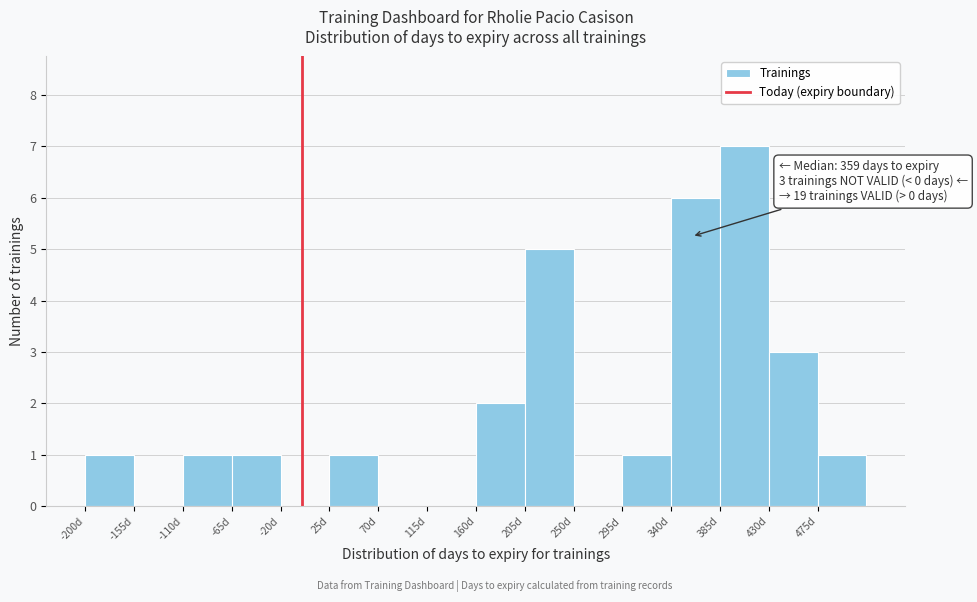

Which range on the x-axis has the tallest bar?

385 to 430